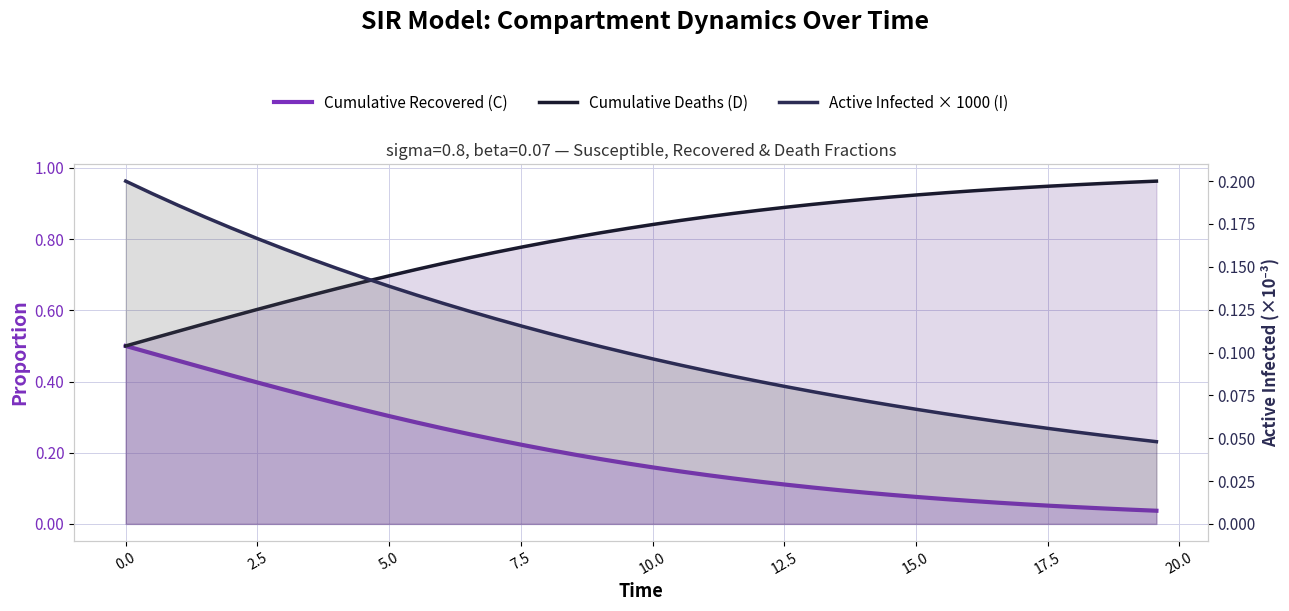

Count the Active Infected × 1000 (I) values in the range 0 to 1.

40